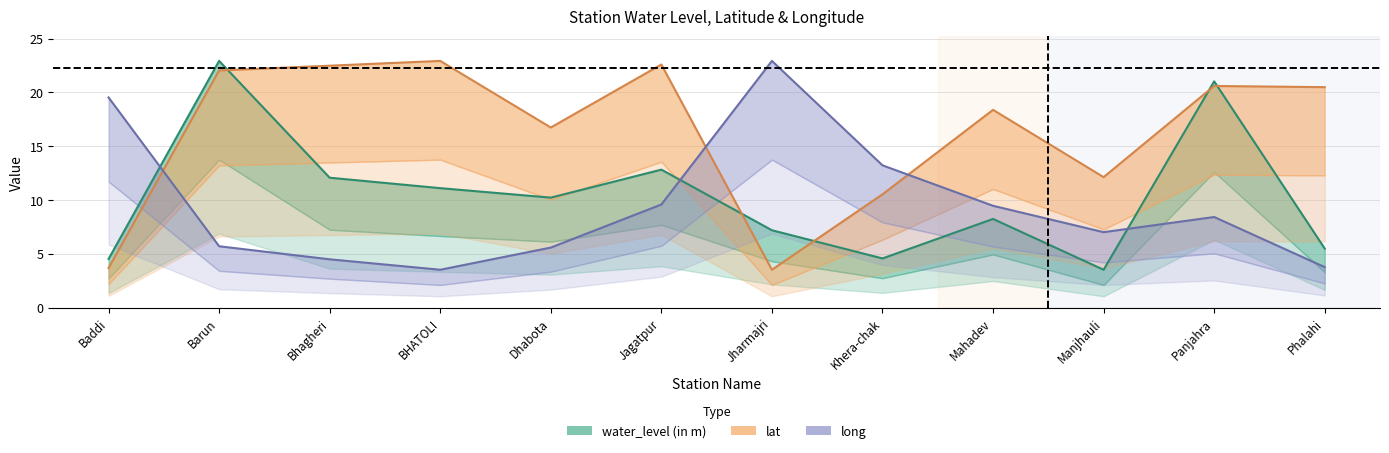

What is the label of the 7th point from the left?

Jharmajri